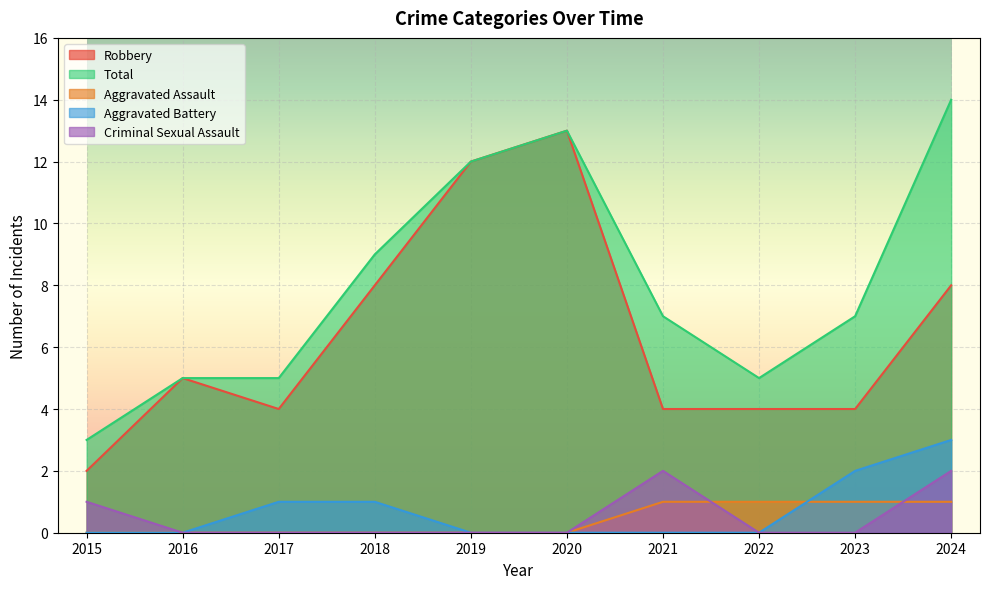

Reading left to right, list all the values displayed in this chart.

Robbery: 2	5	4	8	12	13	4	4	4	8
Total: 3	5	5	9	12	13	7	5	7	14
Aggravated Assault: 0	0	0	0	0	0	1	1	1	1
Aggravated Battery: 0	0	1	1	0	0	0	0	2	3
Criminal Sexual Assault: 1	0	0	0	0	0	2	0	0	2